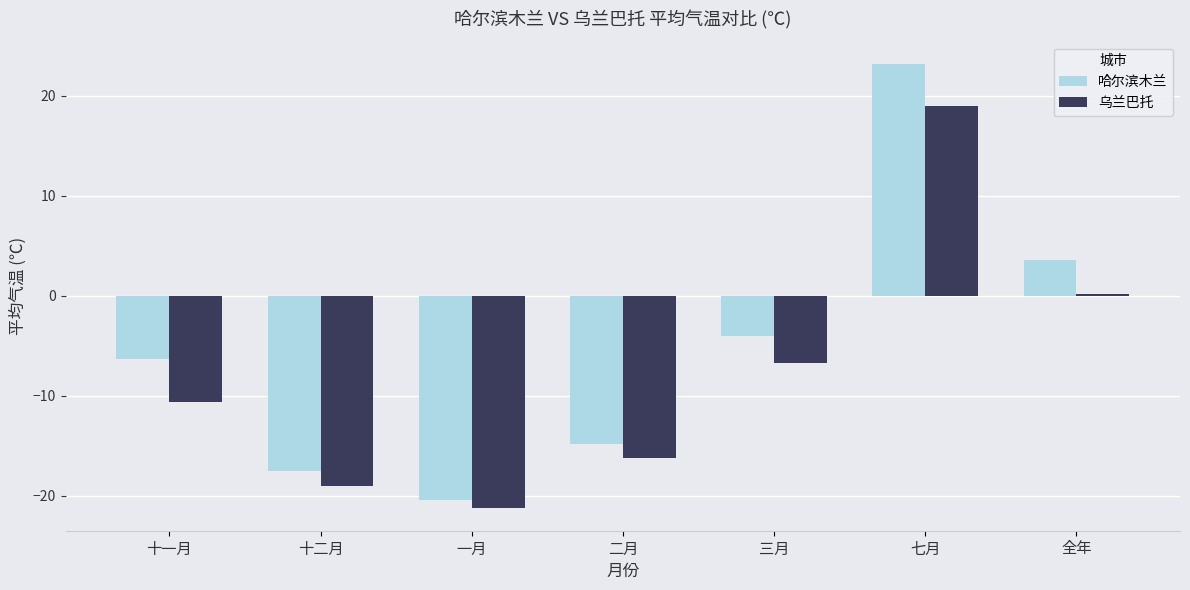

How many positive values does the 乌兰巴托 series have?

2